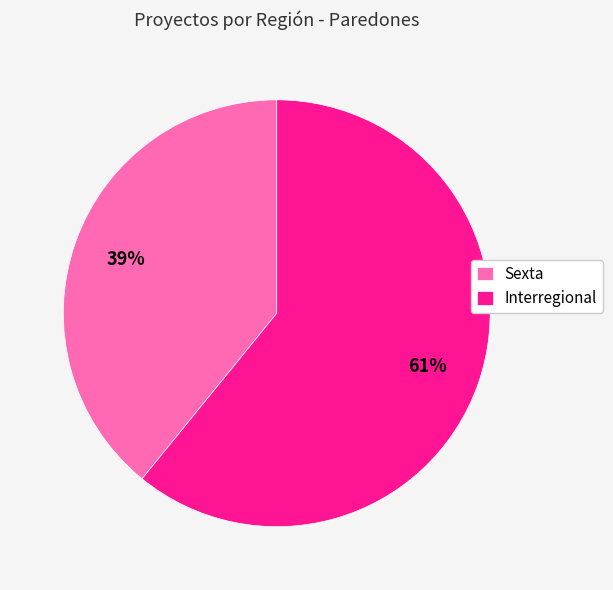

To the nearest percent, what percentage of the pie is Interregional?

61%